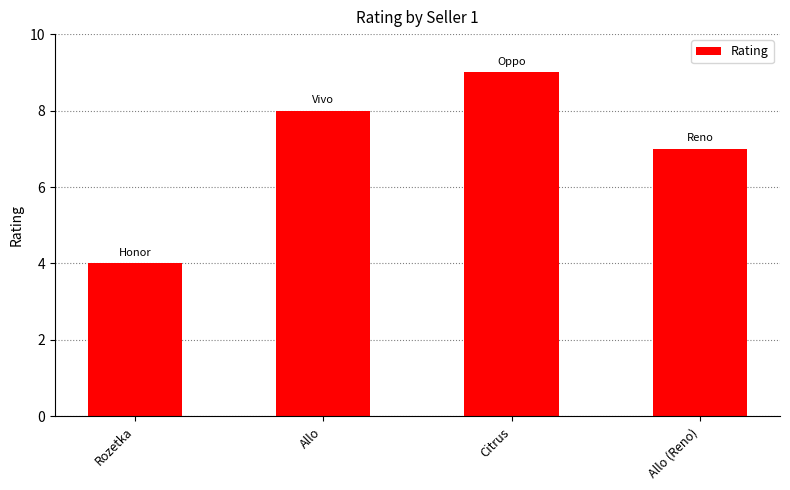

What is the value of the 1st bar from the left?

4